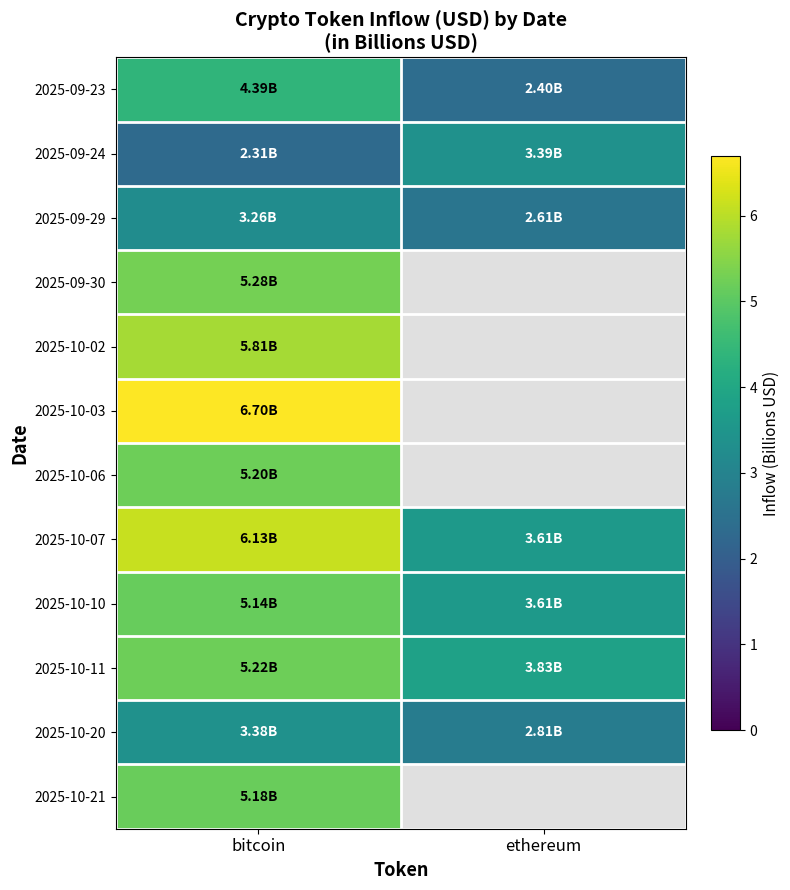

Which series has the widest spread of values?

row_7